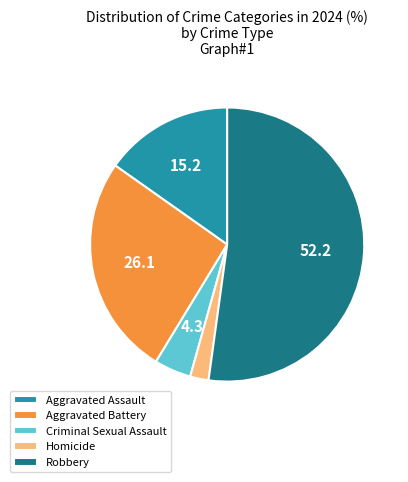

True or false: Criminal Sexual Assault accounts for 4% of the total.

True